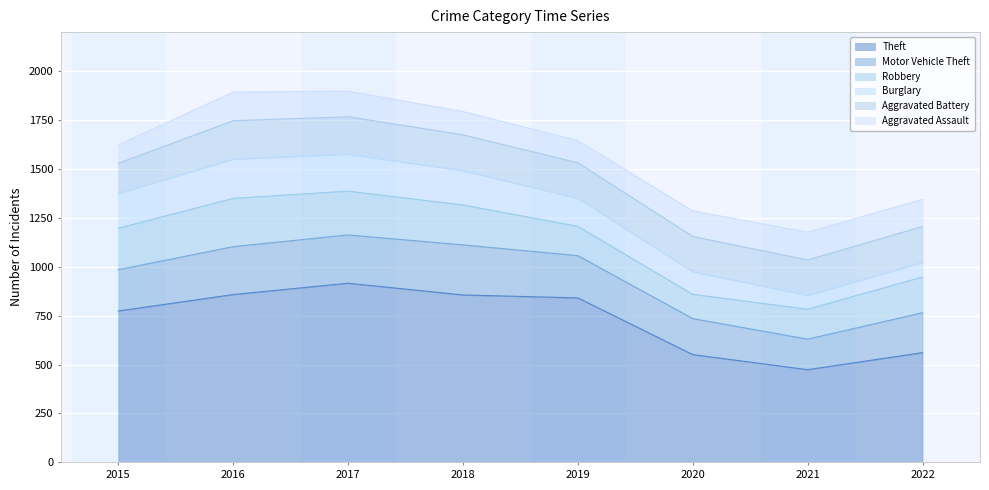

True or false: Burglary and Robbery intersect in this chart.

False